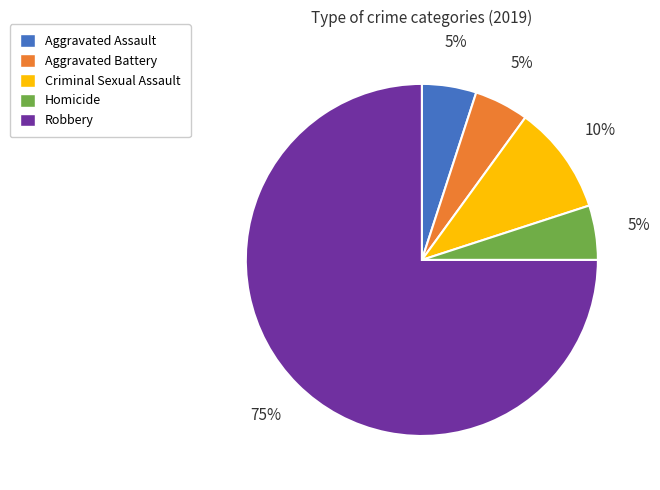

Is there a majority slice in this chart?

Yes